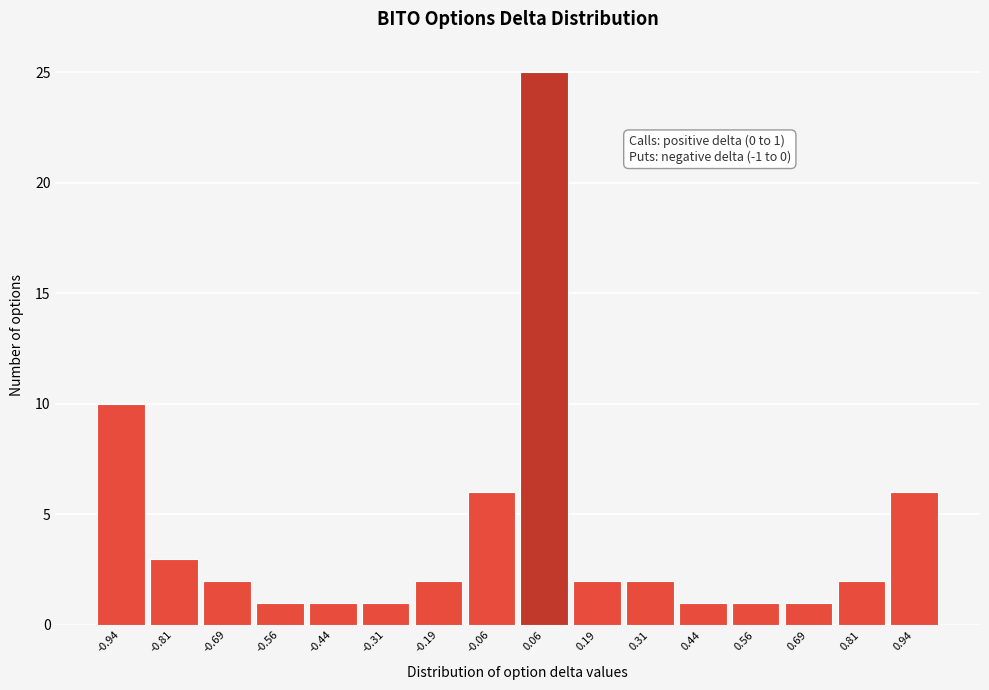

Which range on the x-axis has the tallest bar?

0.000 to 0.125